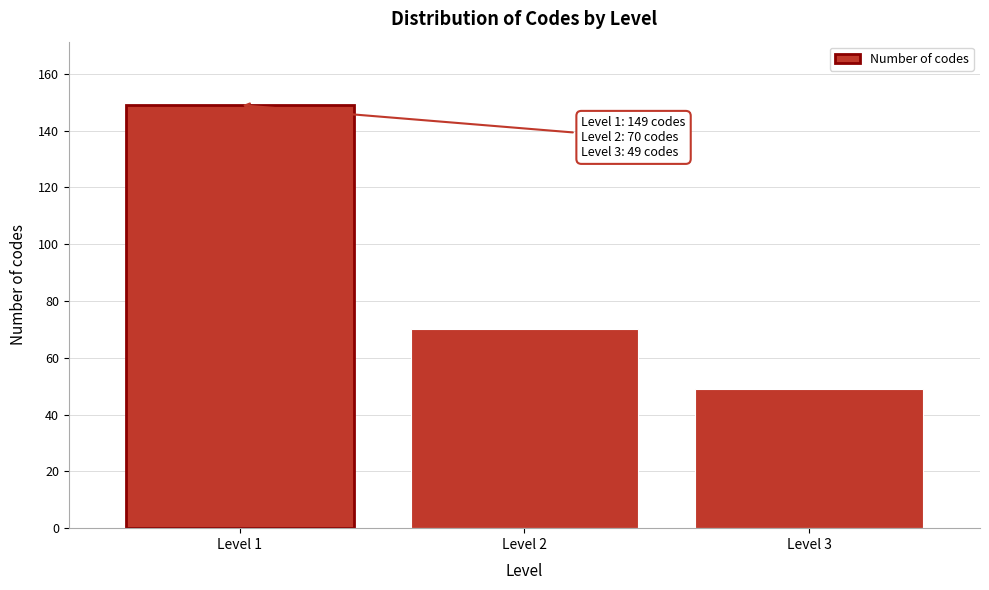

Reading left to right, extract all data points from this chart.

Level 1=149	Level 2=70	Level 3=49